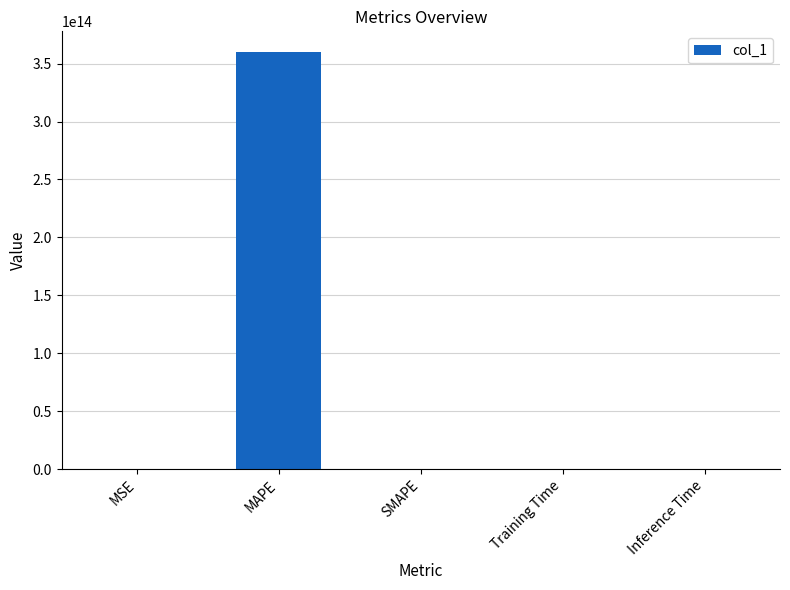

The value at MAPE is 359818046221905.2. True or false?

True